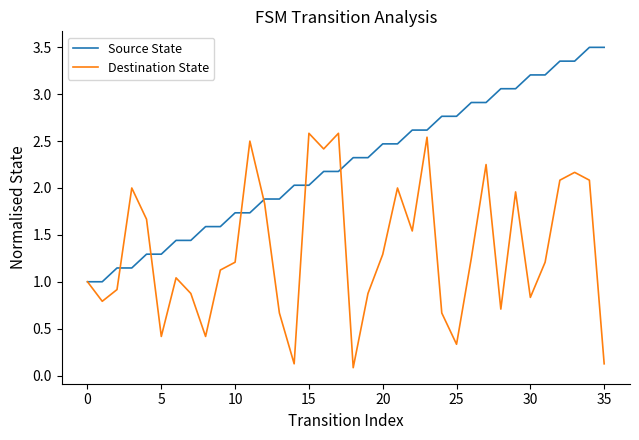

List the series in order of their peak value, highest first.

Source State, Destination State